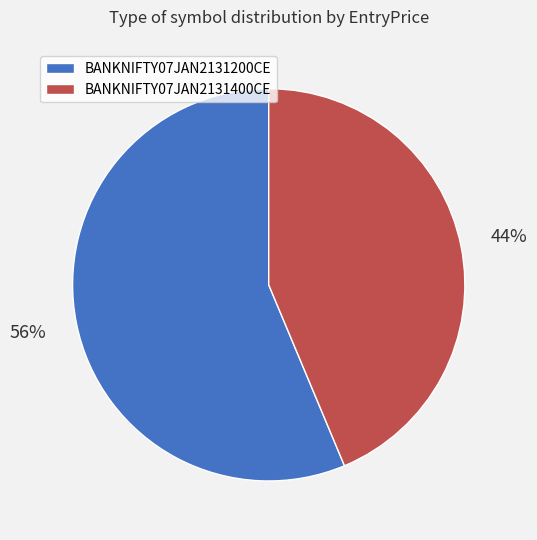

Count the number of slices in the pie.

2